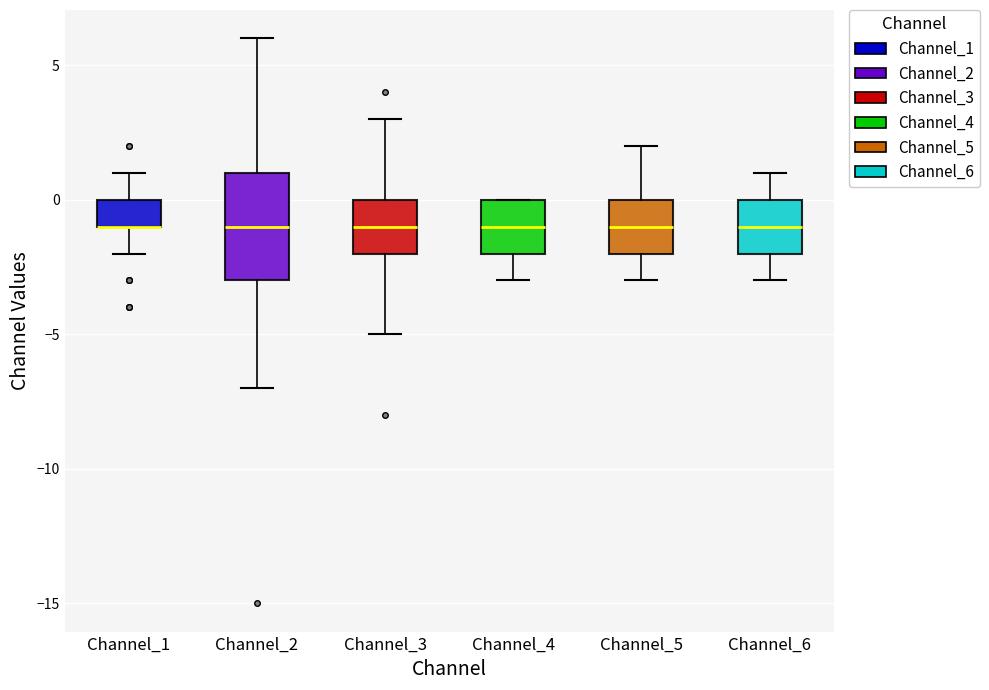

Reading left to right, read every box against the y-axis: the position of its median line, the range the box covers, and the ends of its whiskers. The values are not printed on the chart, so give them approximately, as read against the axis.

Channel_1: median -1 (drawn on the box's lower edge), box -1 to 0, whiskers -2 to 1
Channel_2: median -1, box -3 to 1, whiskers -7 to 6
Channel_3: median -1, box -2 to 0, whiskers -5 to 3
Channel_4: median -1, box -2 to 0, whiskers -3 to 0
Channel_5: median -1, box -2 to 0, whiskers -3 to 2
Channel_6: median -1, box -2 to 0, whiskers -3 to 1